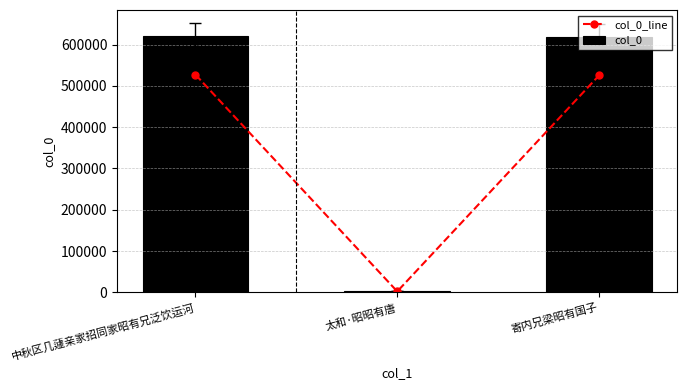

Which category has the lowest value in the col_0_line series?

太和·昭昭有唐